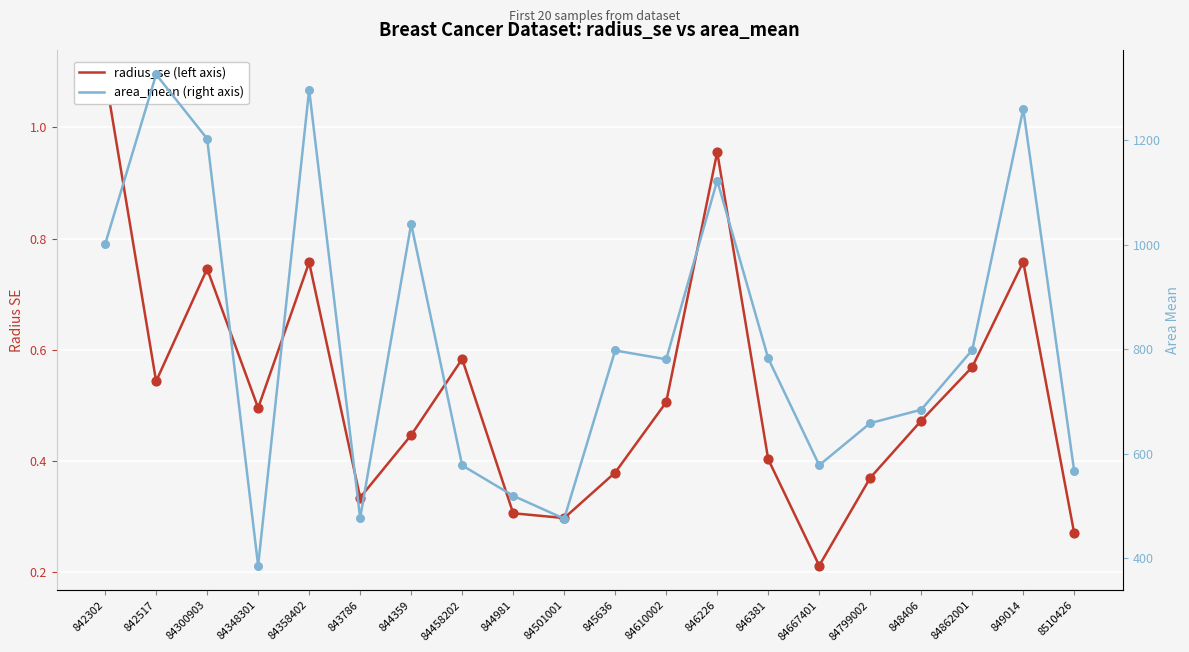

At how many categories does at least one series exceed 1173?

4